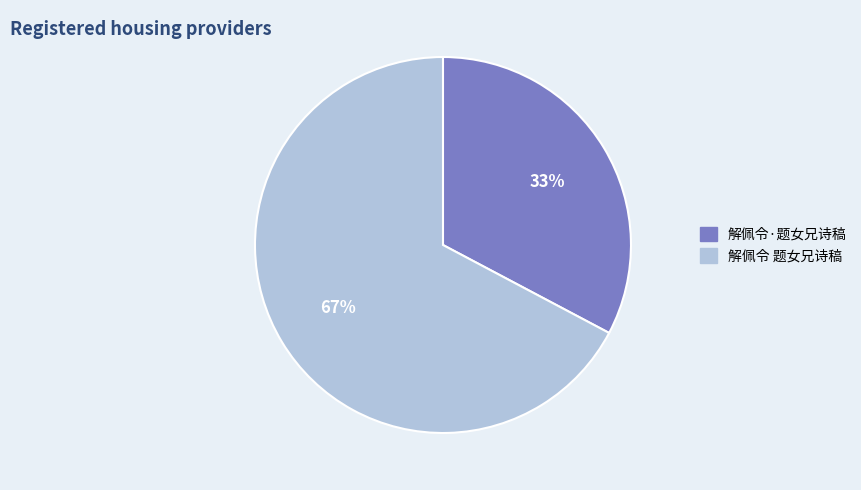

Does any single category account for the majority?

Yes